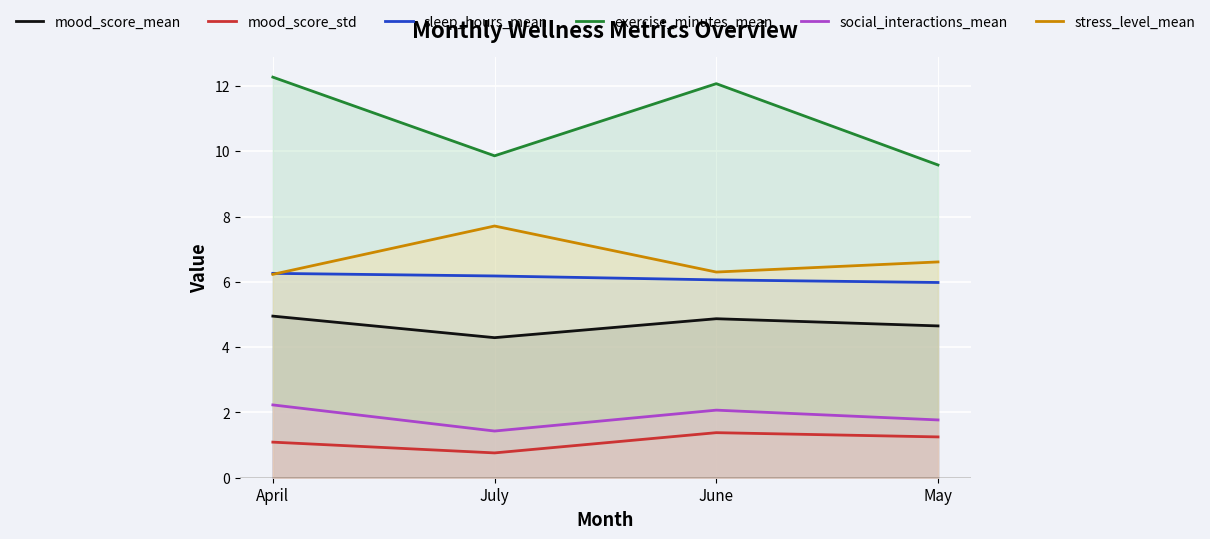

Is it true that mood_score_std equals 0.8 at July?

True